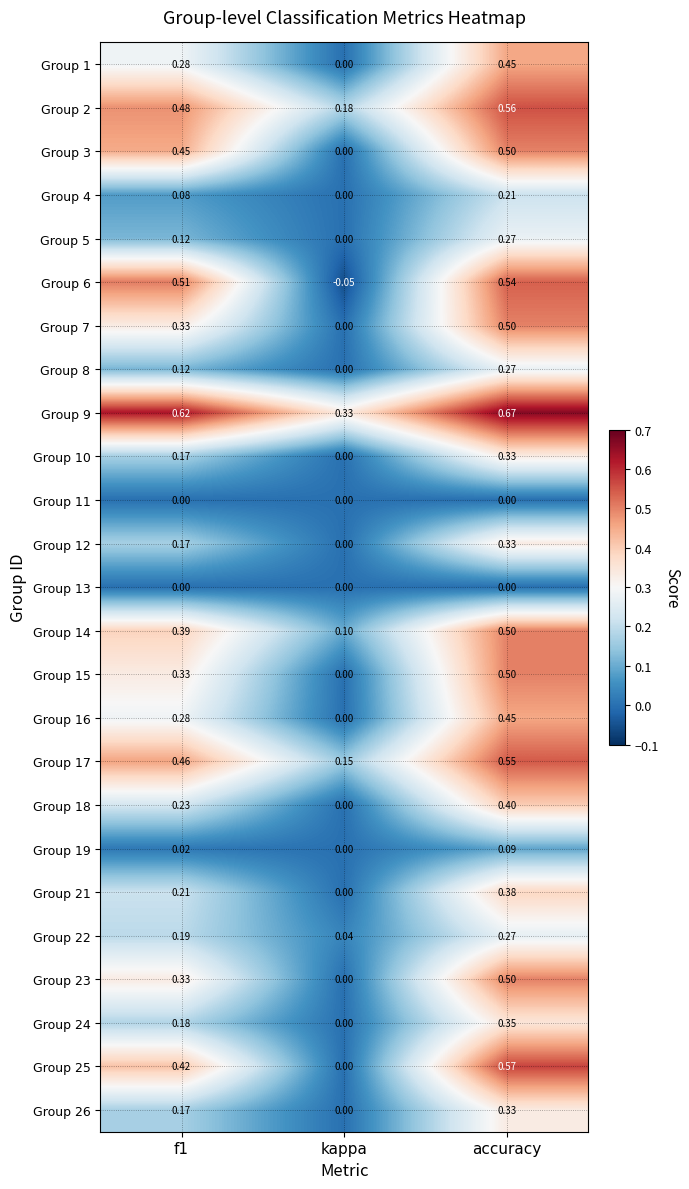

Is the value of Group 22 at f1 greater than the value of Group 7 at f1?

No